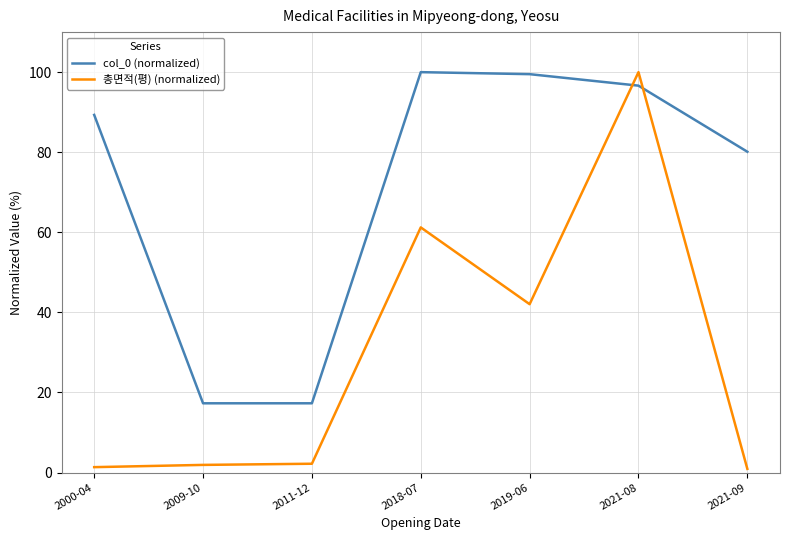

What is the difference between the second highest and second lowest values in the col_0 (normalized) series?

82.2